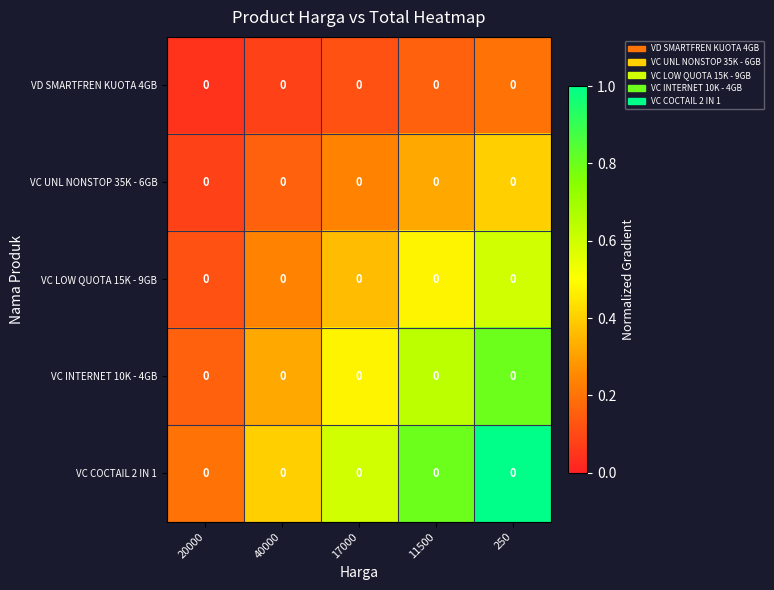

Between 20000 and 250, which is larger?

250